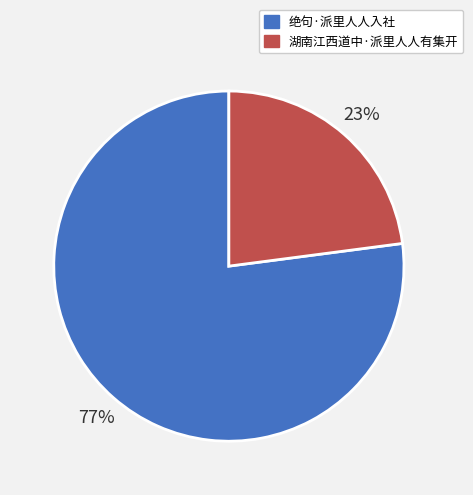

The 绝句·派里人人入社 slice represents 89% of the pie. True or false?

False